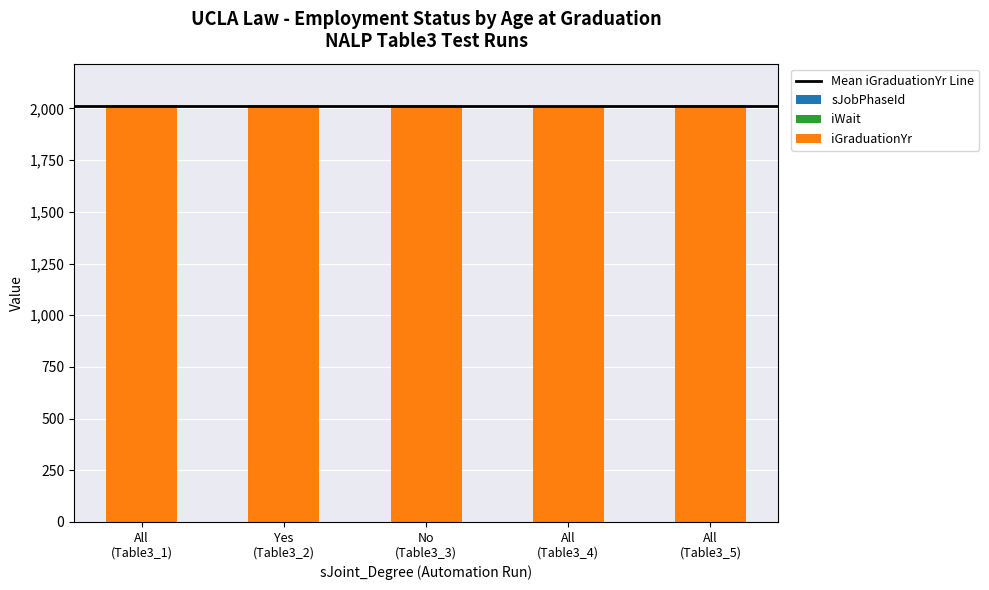

How many distinct data groups are displayed?

2